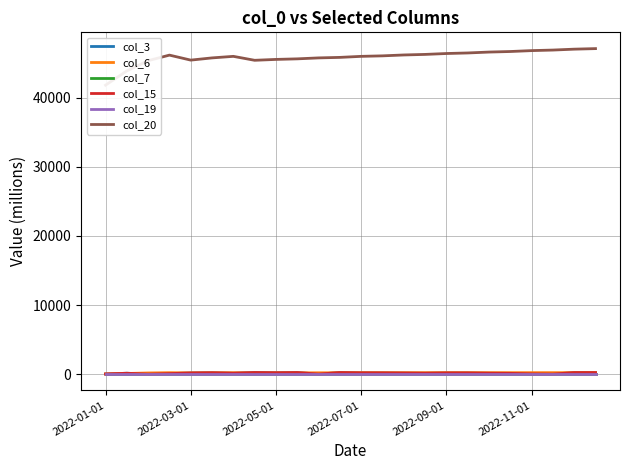

Which series has the largest range (max minus min)?

col_20